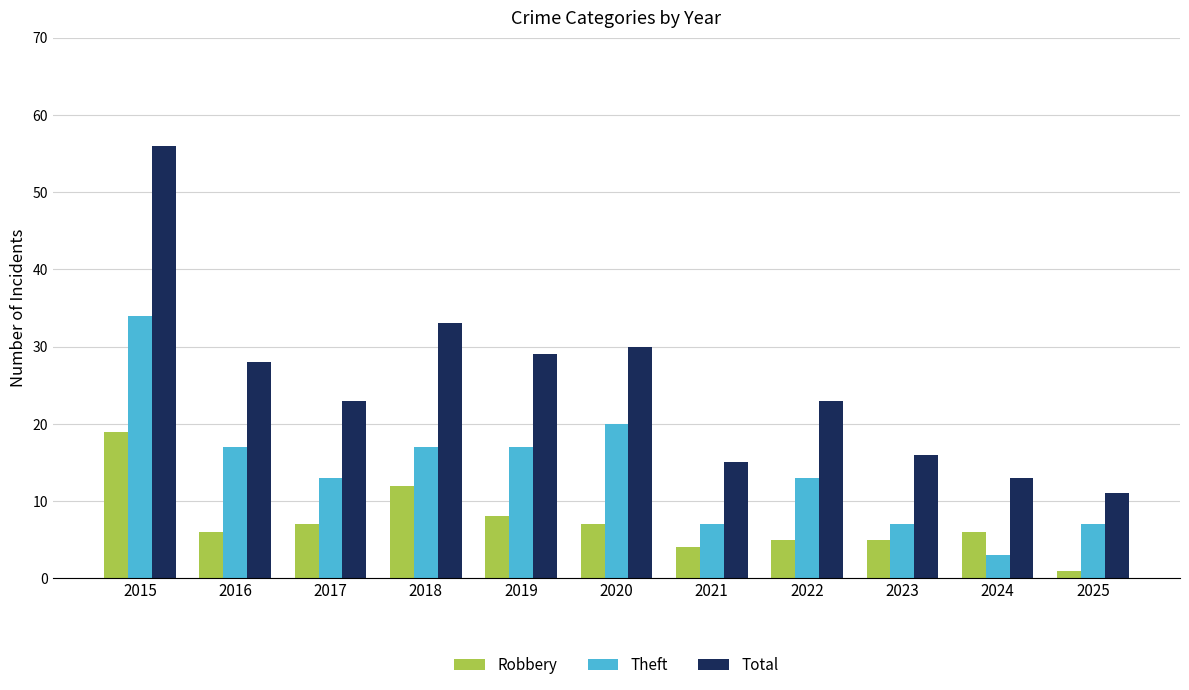

What are all the series names shown in the legend?

Robbery, Theft, Total